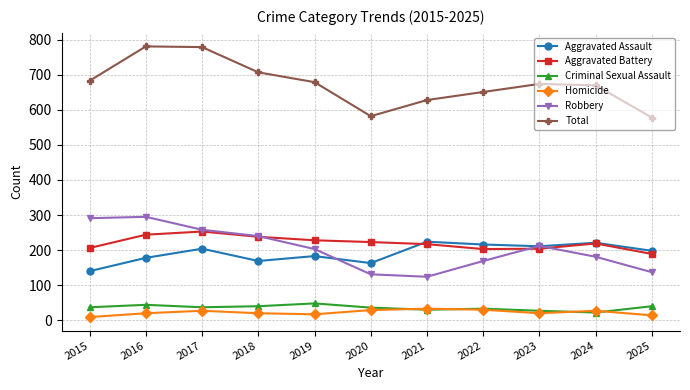

The value of Total at 2018 is 374. True or false?

False